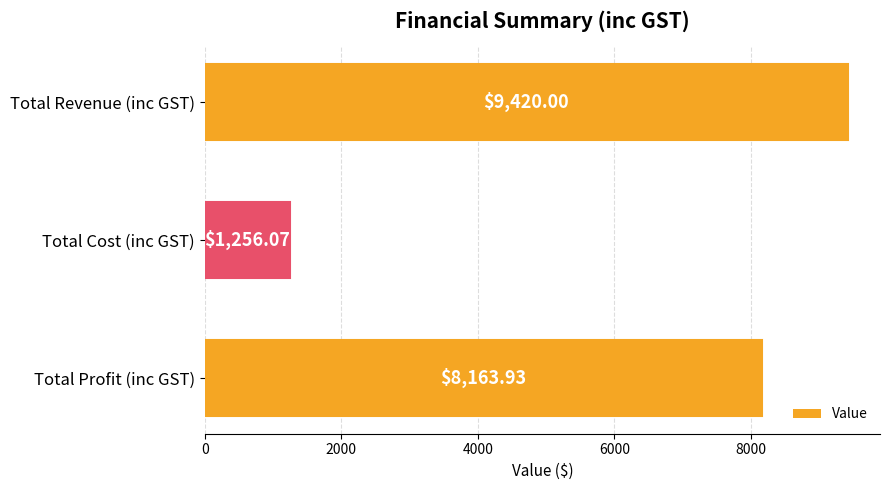

What is the difference between the maximum and minimum values?

8163.9